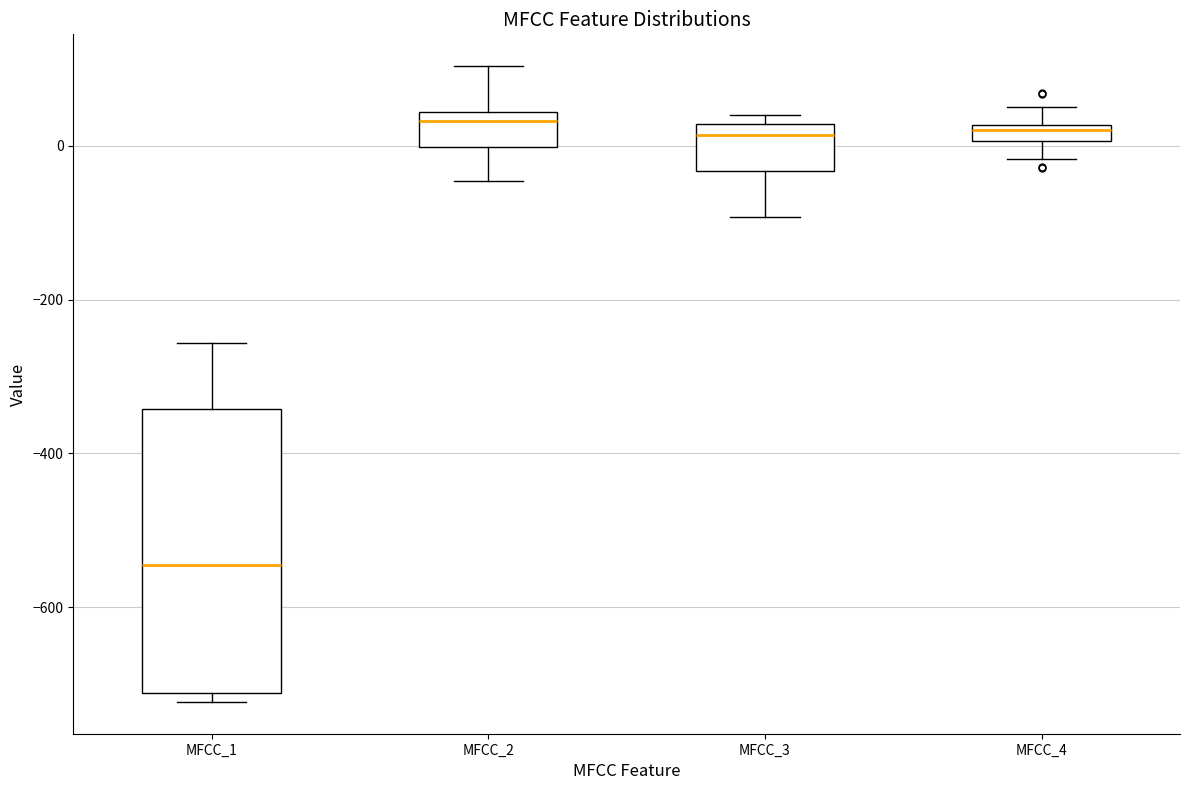

Where does the median line of the box for MFCC_1 sit on the y-axis? The values are not printed on the chart, so give them approximately, as read against the axis.

-540